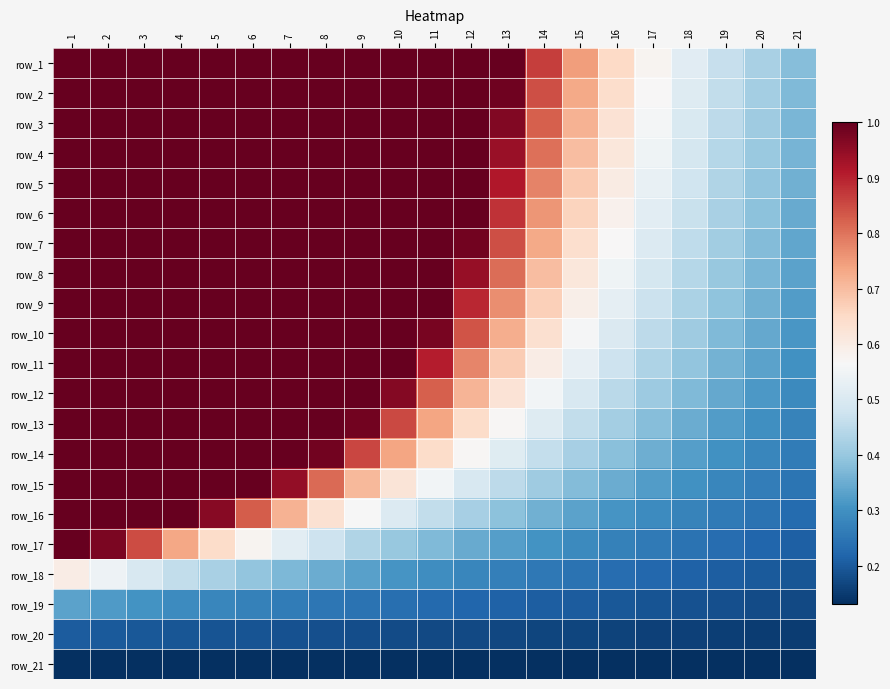

At how many categories does at least one series exceed 0?

21